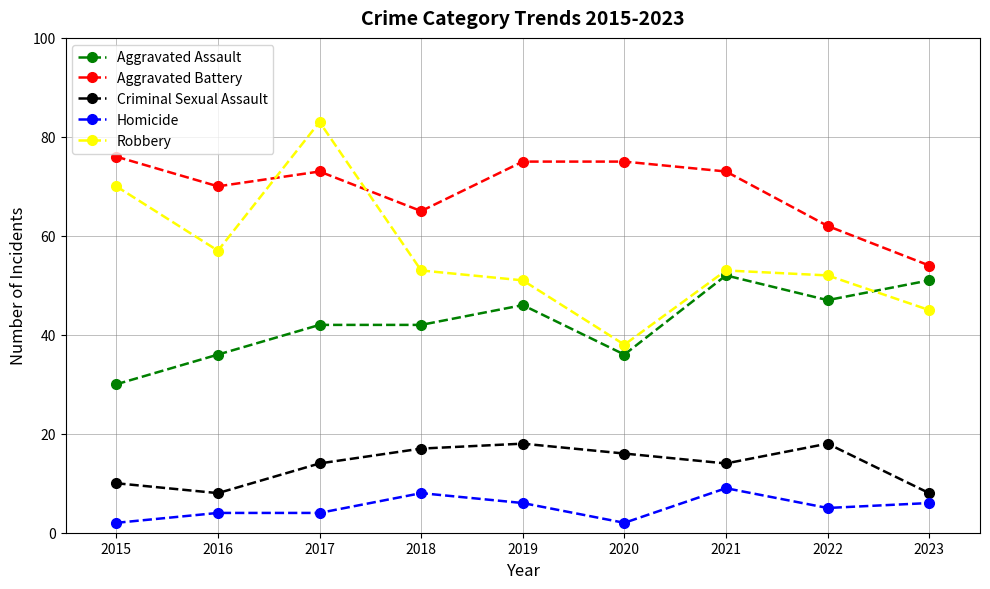

List the series in order of their peak value, highest first.

Robbery, Aggravated Battery, Aggravated Assault, Criminal Sexual Assault, Homicide